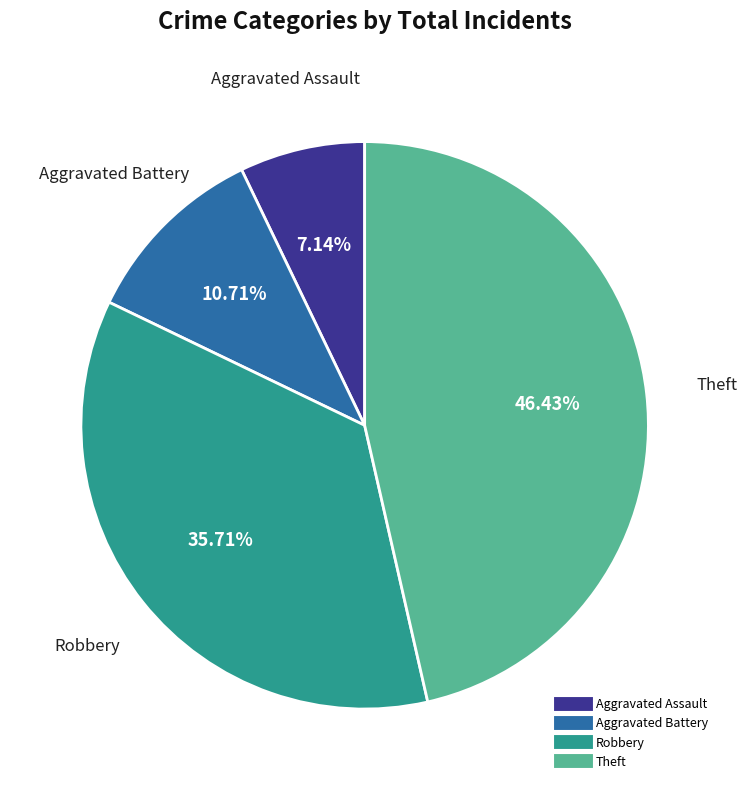

Is there any slice that represents more than half of the pie?

No